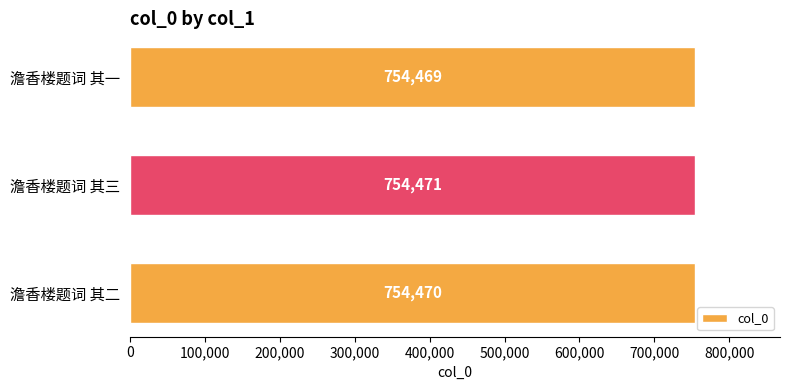

Are the bars horizontal?

Yes